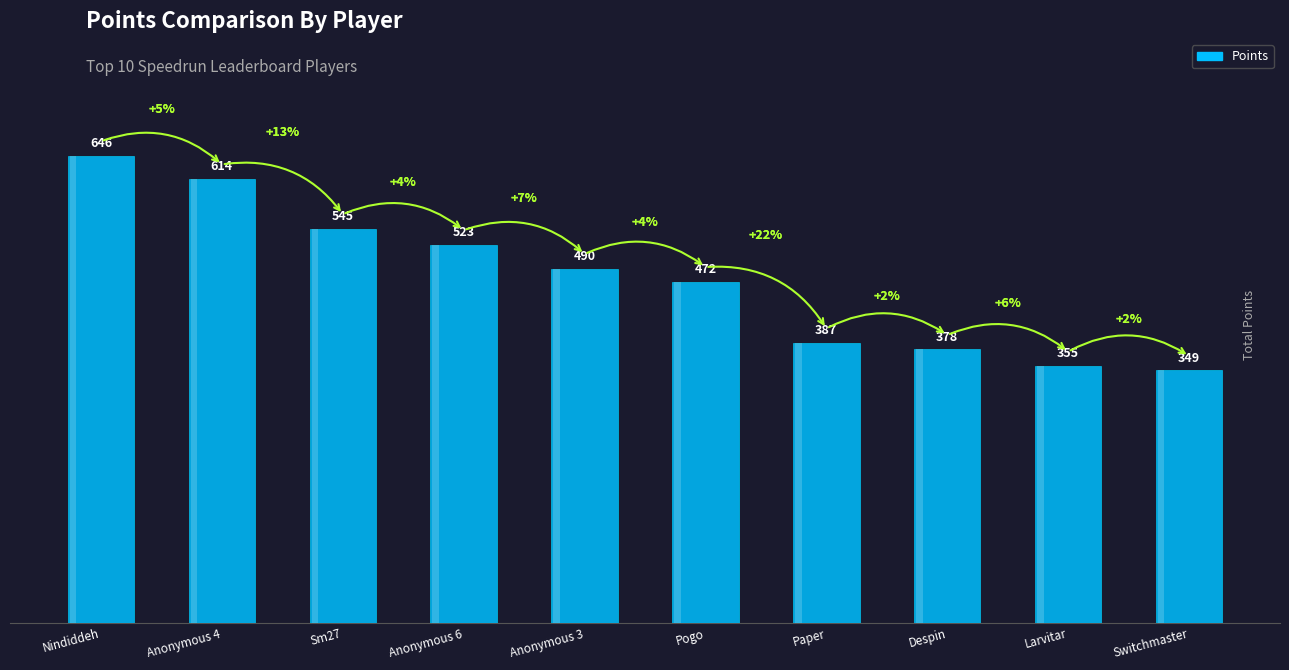

What is the sum of all values?

4759